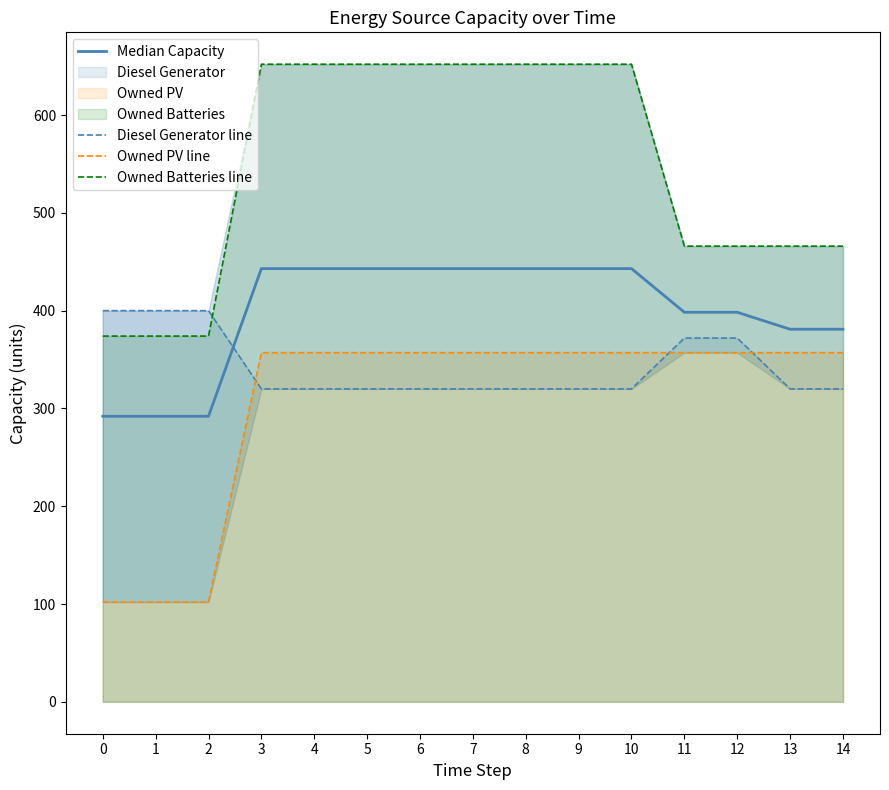

What is the difference between the highest and lowest values at 12?

109.0